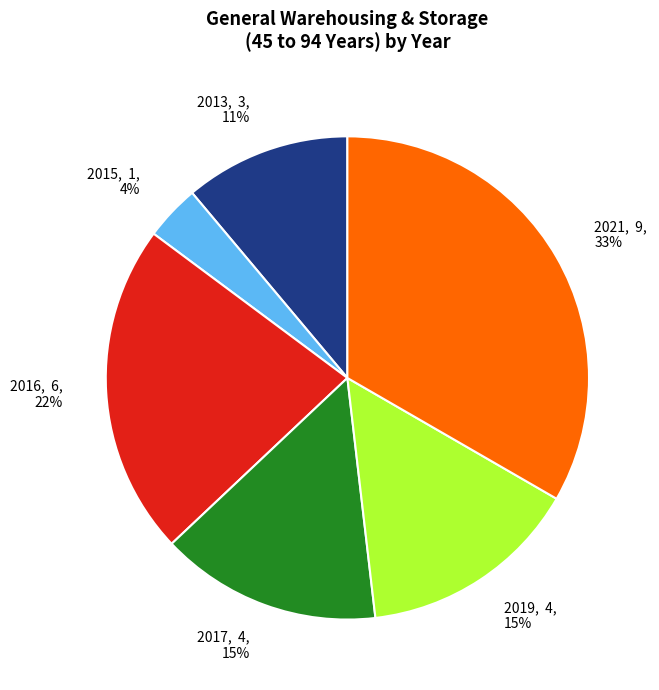

How many segments does this pie chart have?

6